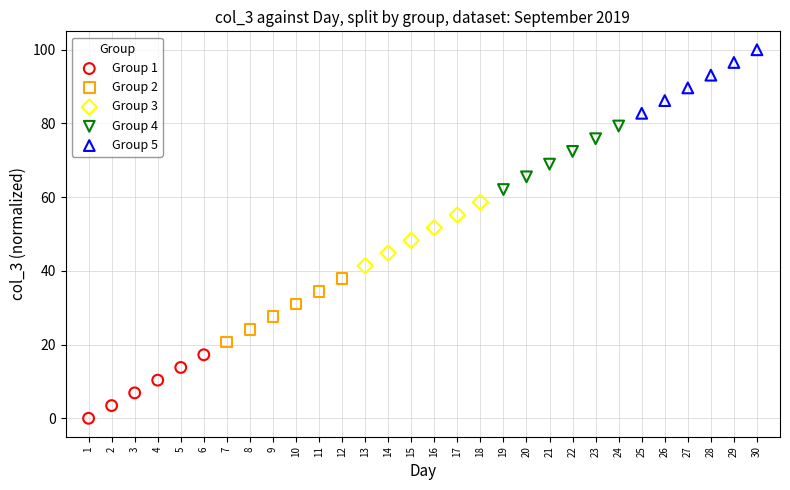

Which series reaches the maximum Y coordinate?

Group 5